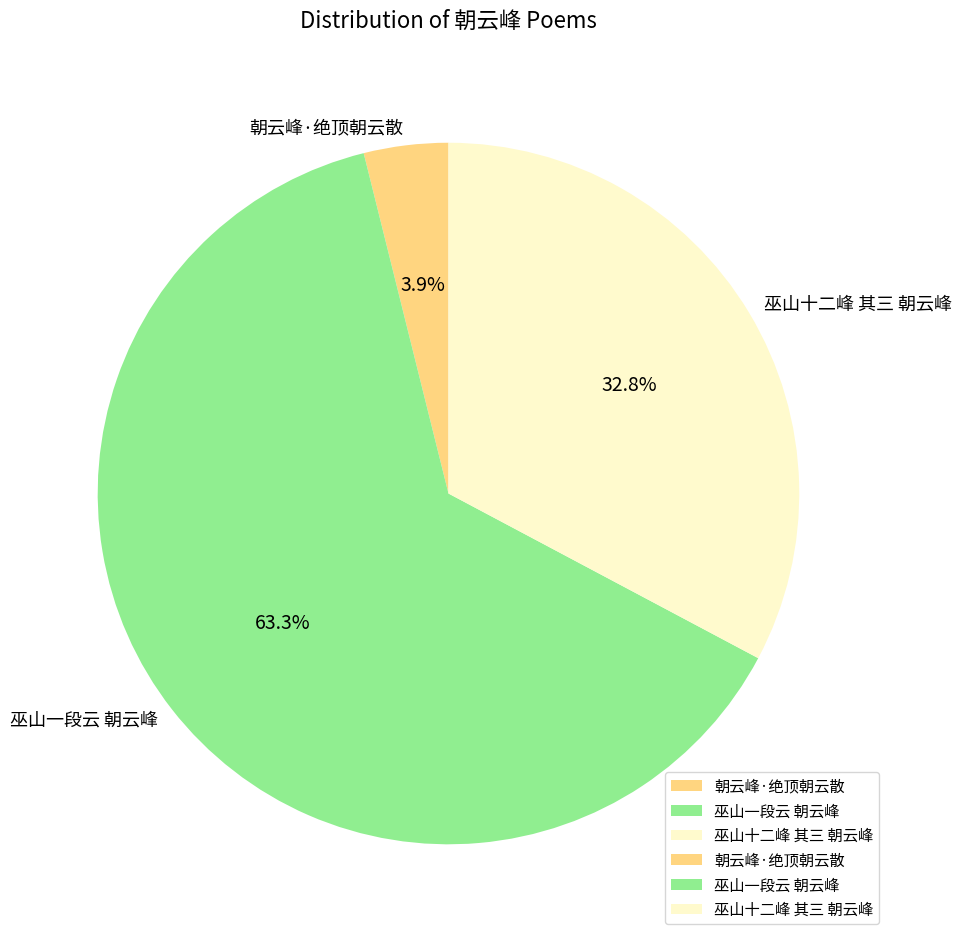

The 巫山十二峰 其三 朝云峰 slice represents 20% of the pie. True or false?

False